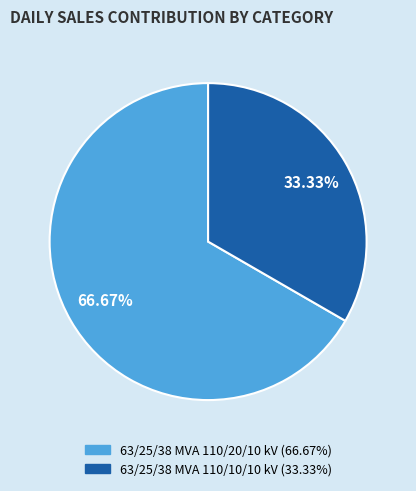

The 63/25/38 MVA 110/20/10 kV slice represents 56% of the pie. True or false?

False